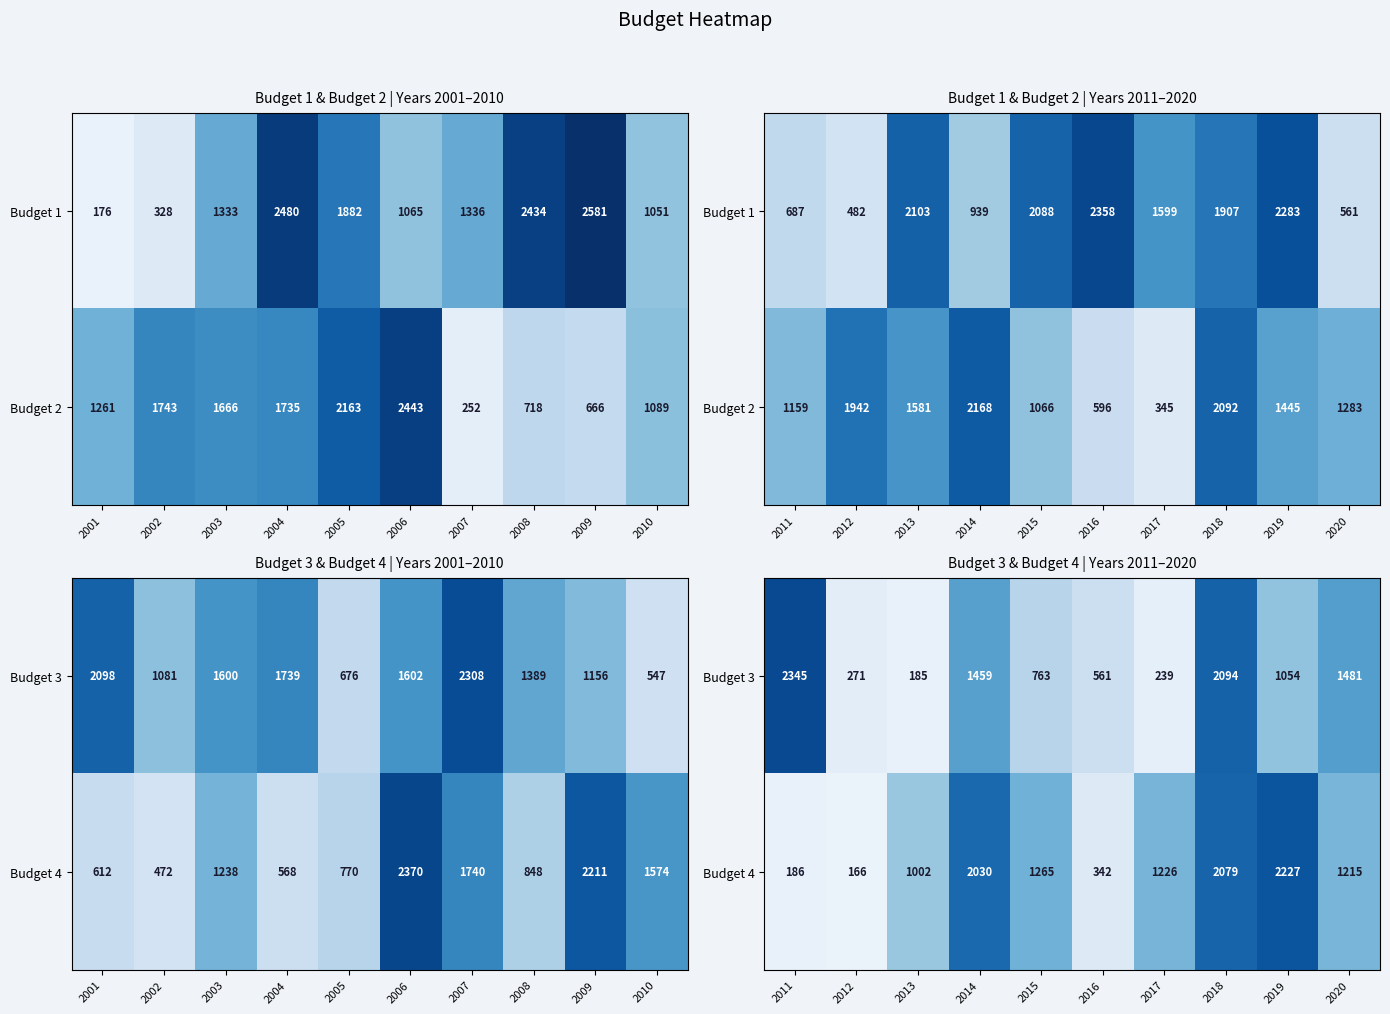

At how many categories does at least one series exceed 432?

9